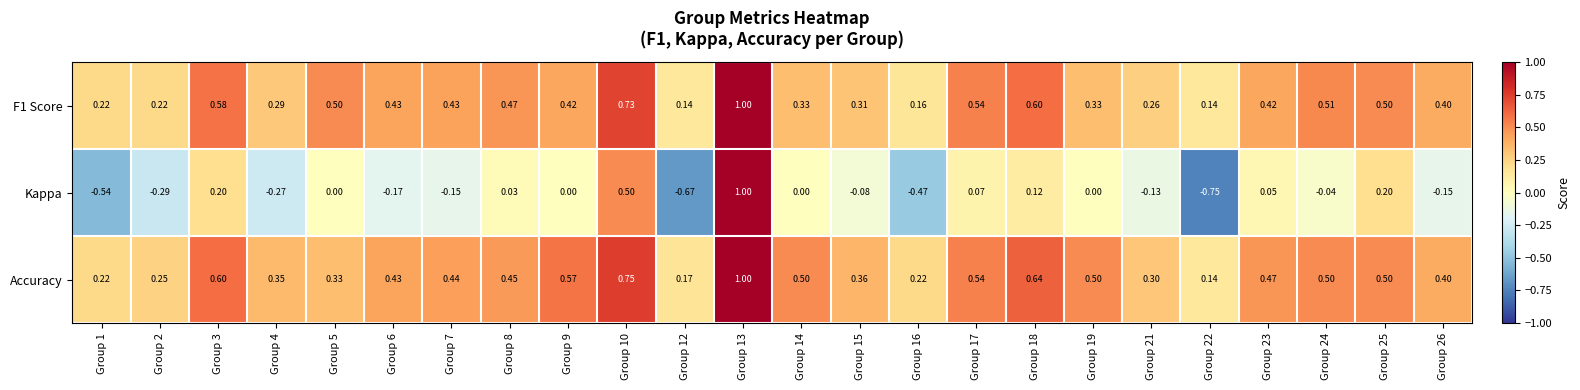

Which series changed the most between Group 4 and Group 26?

Kappa